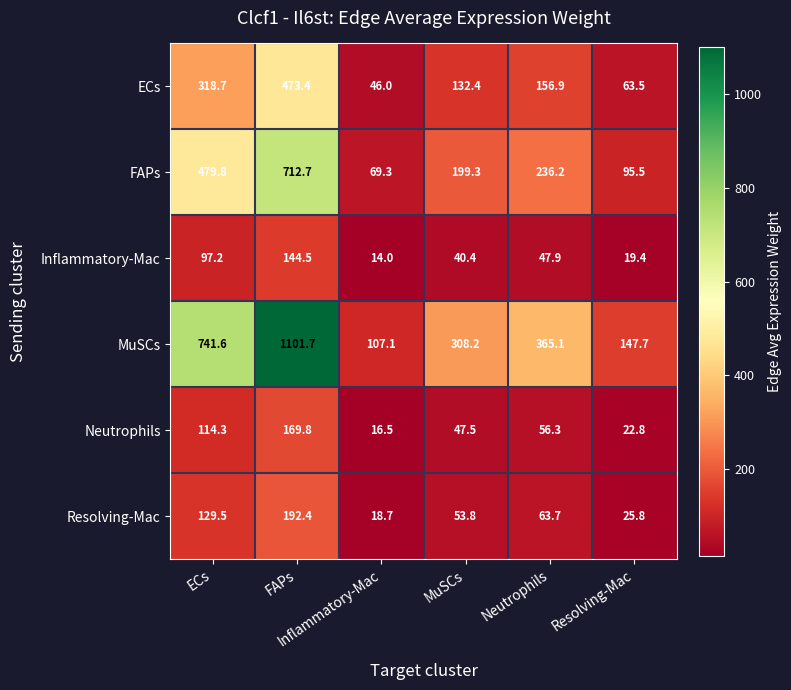

What is the minimum value shown in the chart?

14.0